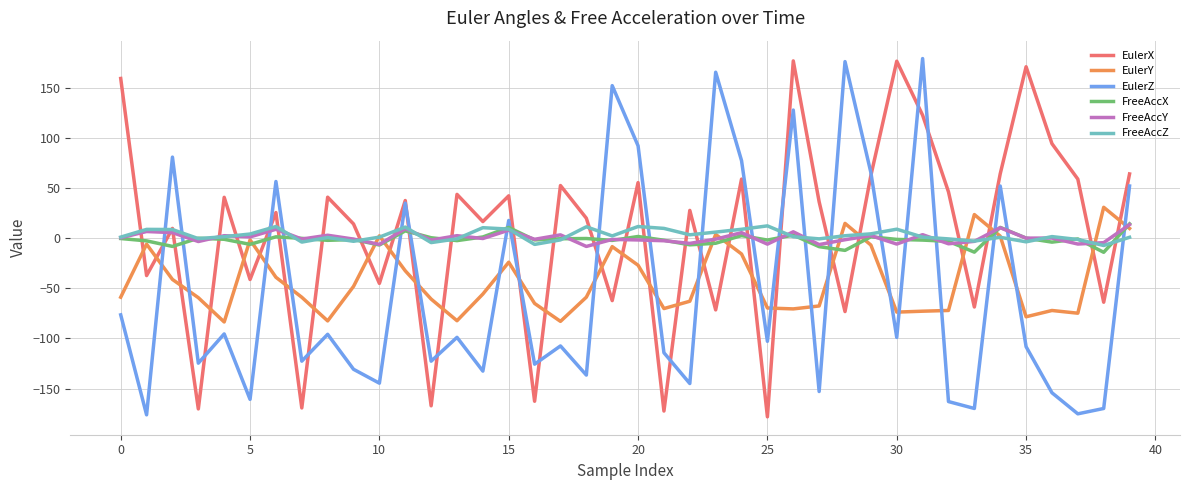

How many intersections are there between EulerX and EulerY?

28